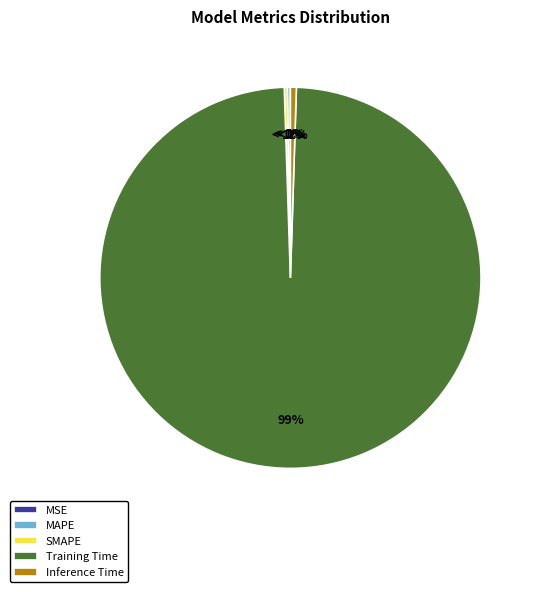

What portion of the pie excludes SMAPE?

99.7%